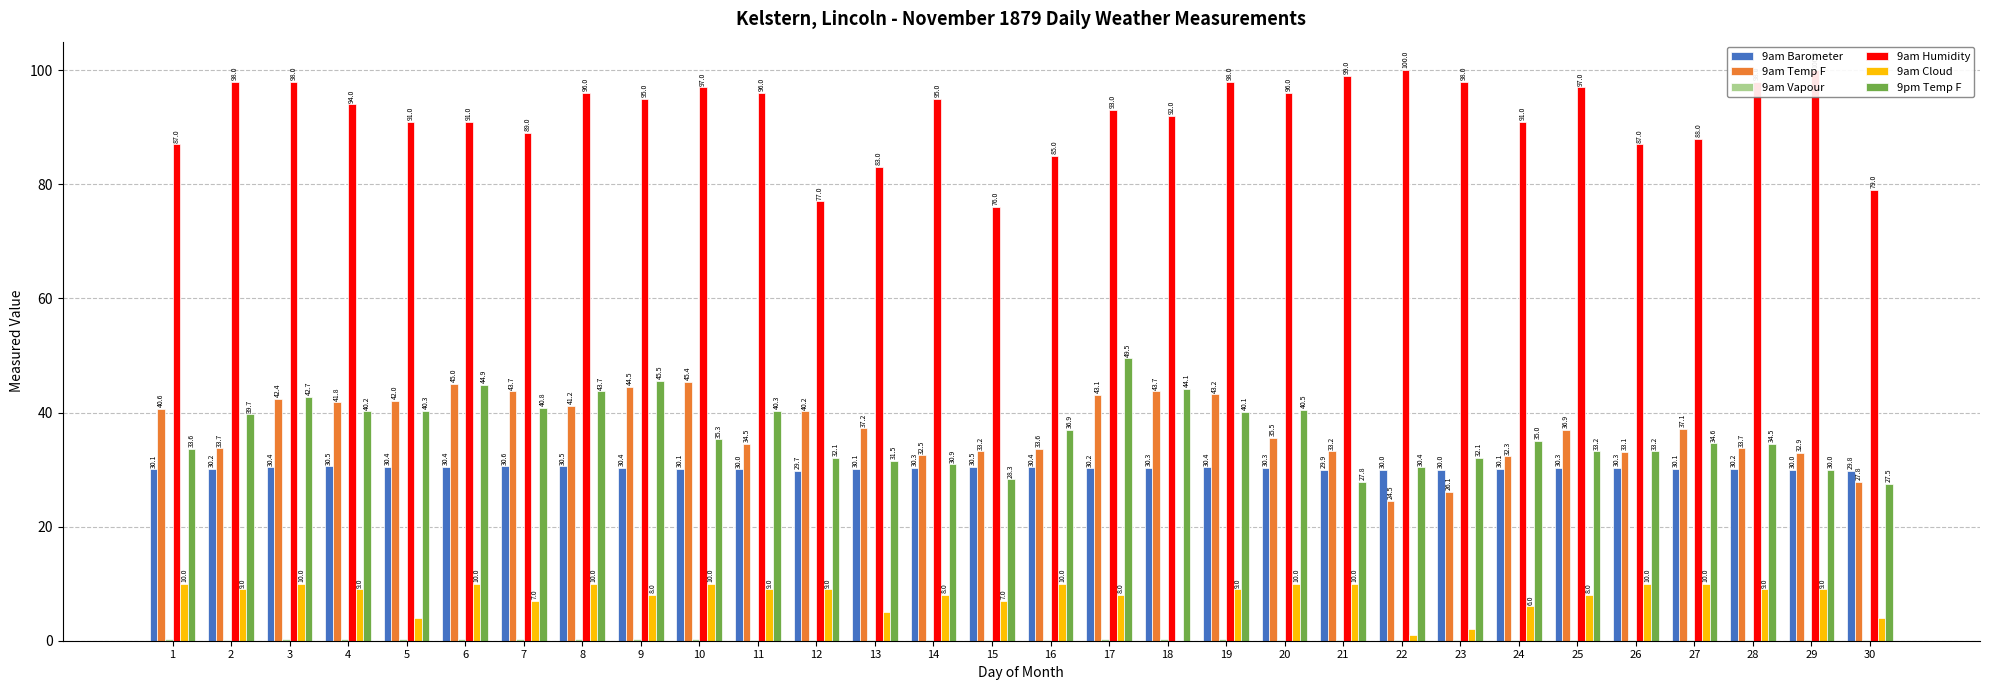

Rank the series at 4 from lowest to highest value.

9am Vapour, 9am Cloud, 9am Barometer, 9pm Temp F, 9am Temp F, 9am Humidity